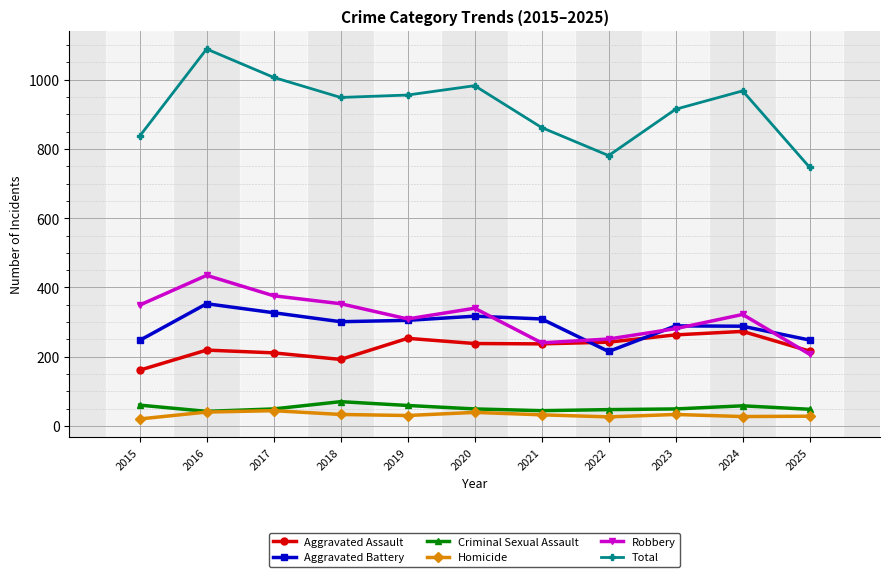

What is the value of the Criminal Sexual Assault point at the 7th from the left?

44